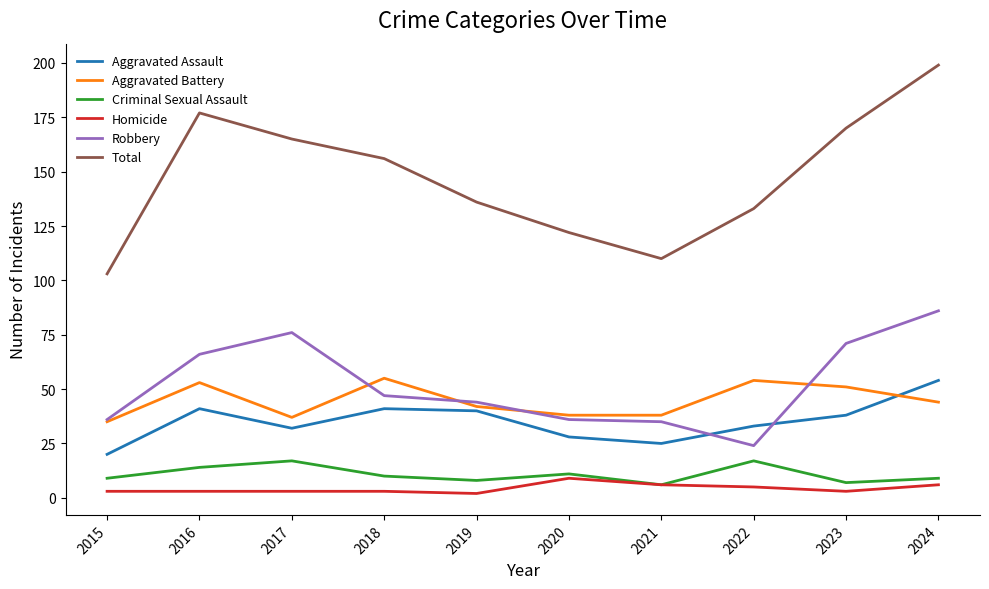

The value of Robbery at 2023 is 95. True or false?

False